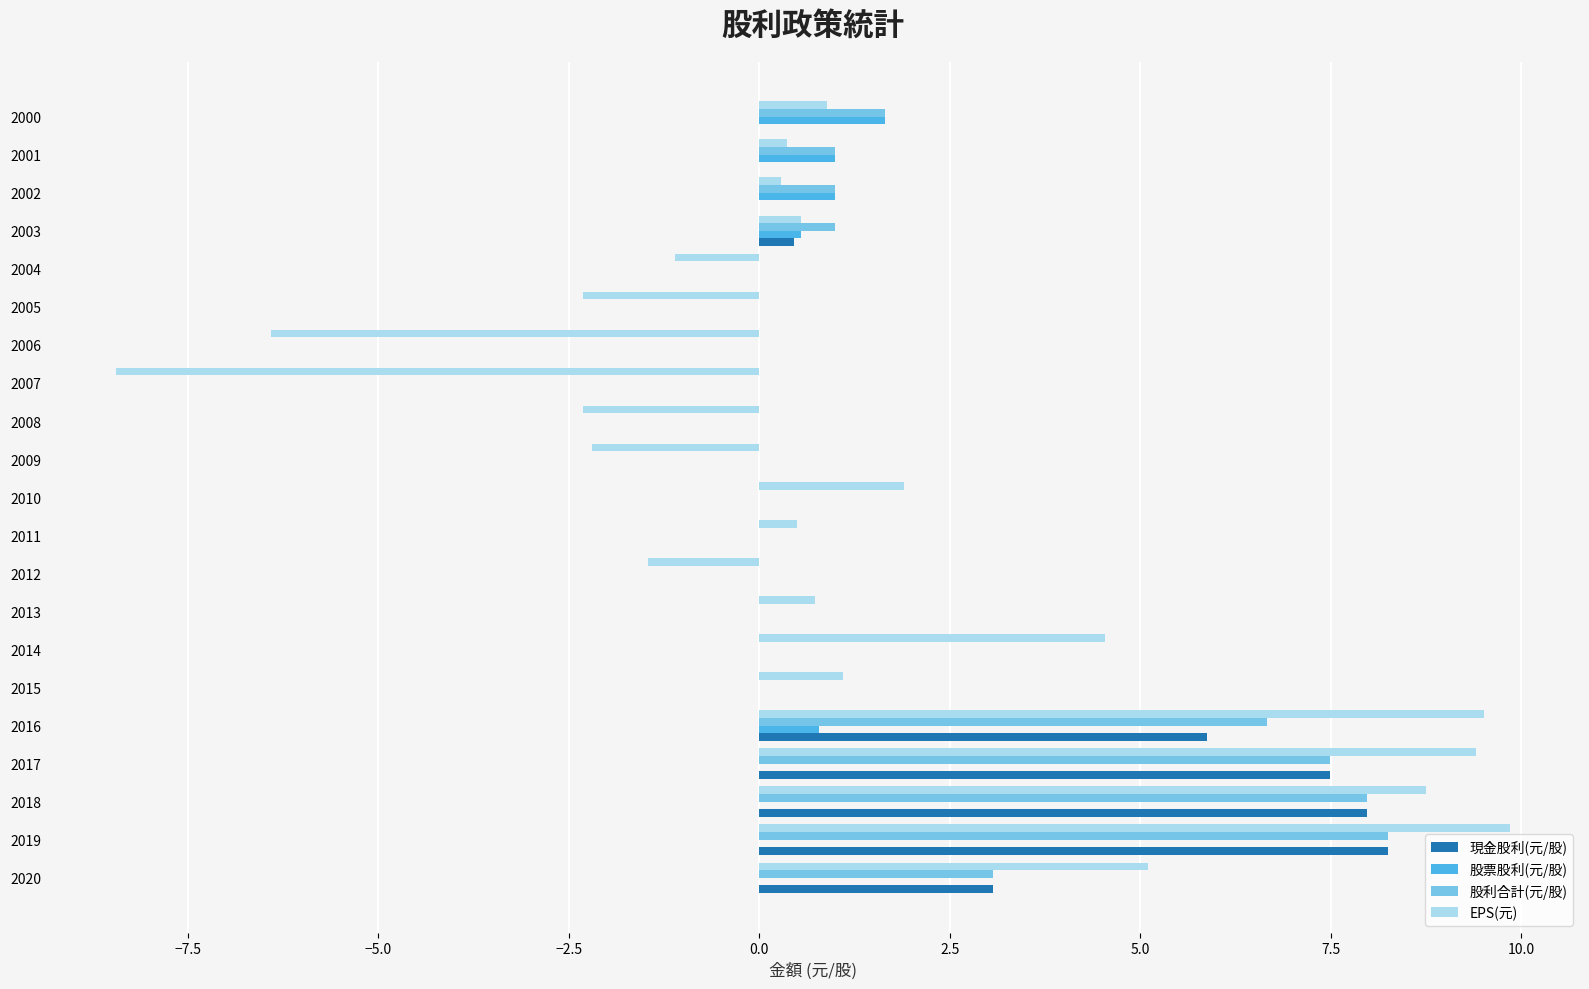

True or false: EPS(元) has a value of 5.1 at 2020.

True